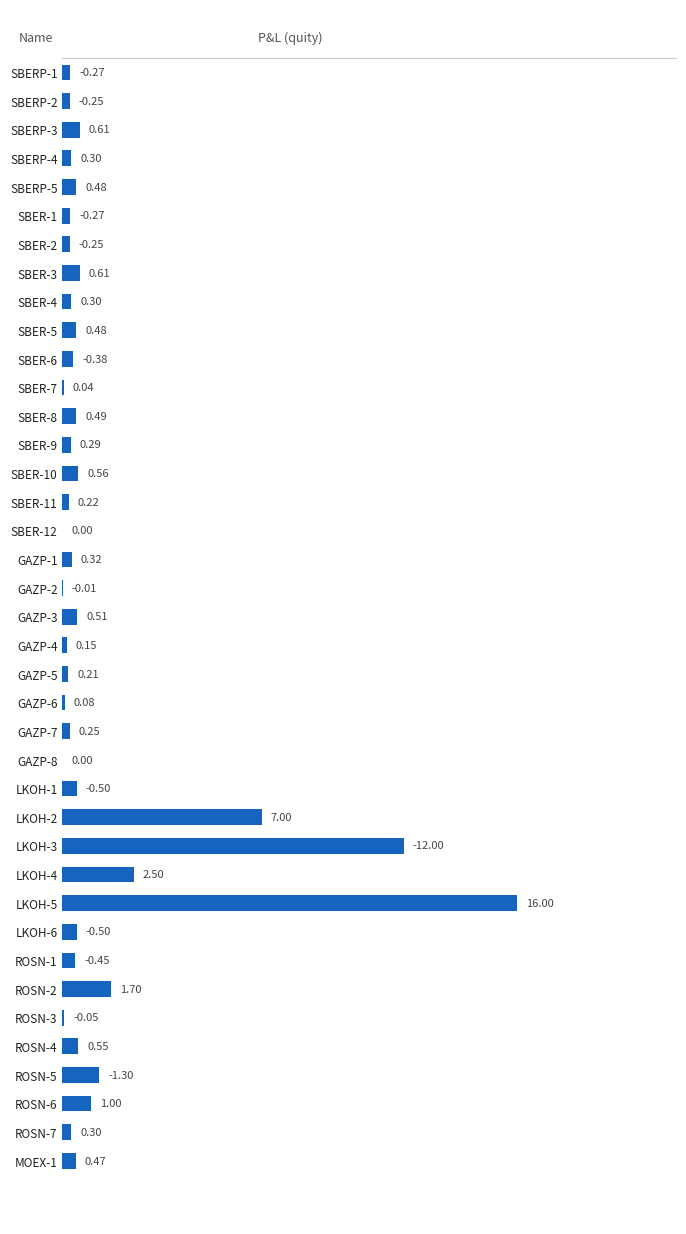

Which has a higher value, GAZP-4 or GAZP-2?

GAZP-4